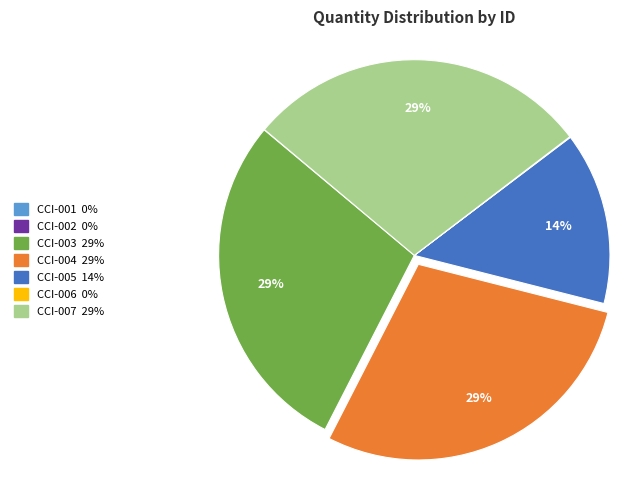

Approximately how many times larger is the value at CCI-004 compared to CCI-003?

1.0